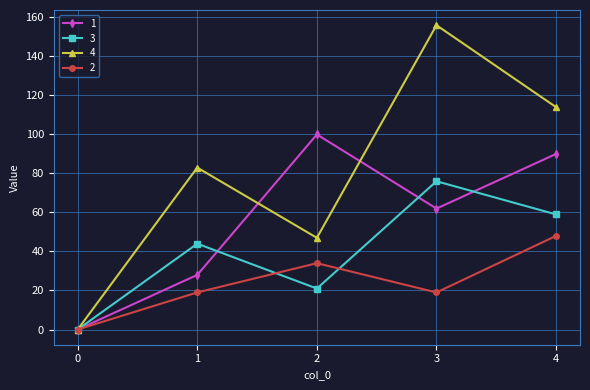

How many lines are shown in the chart?

4